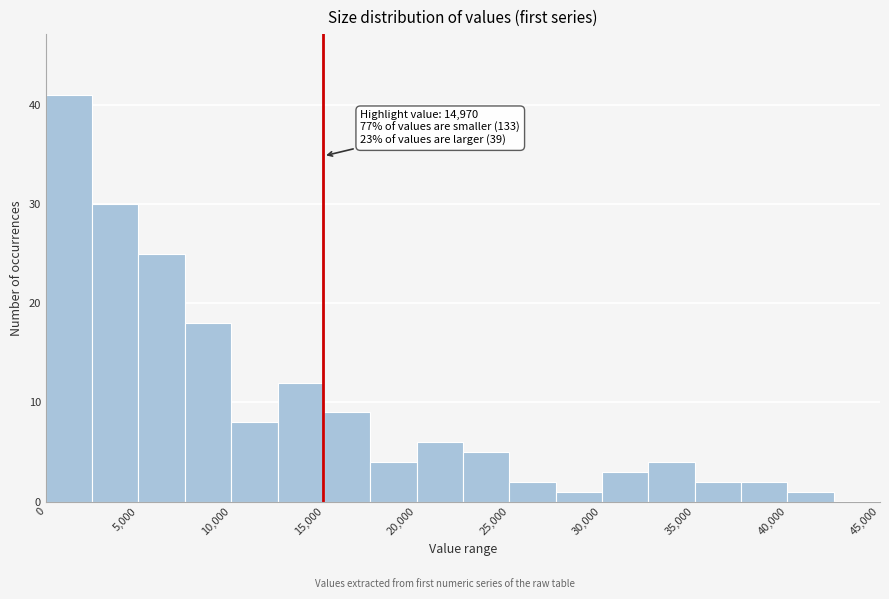

Over which range of the x-axis is the bar tallest?

0 to 2500